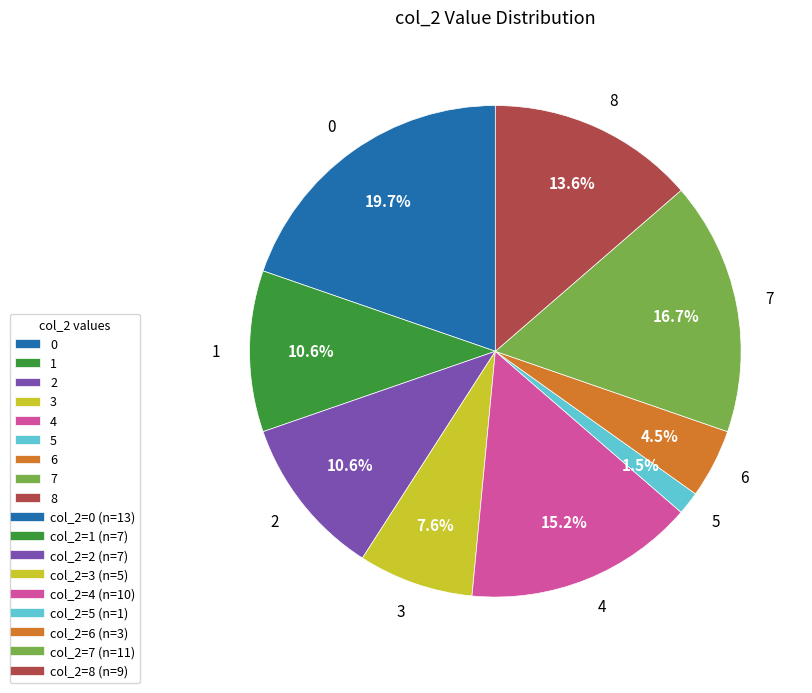

What is the smallest slice in the pie chart?

5